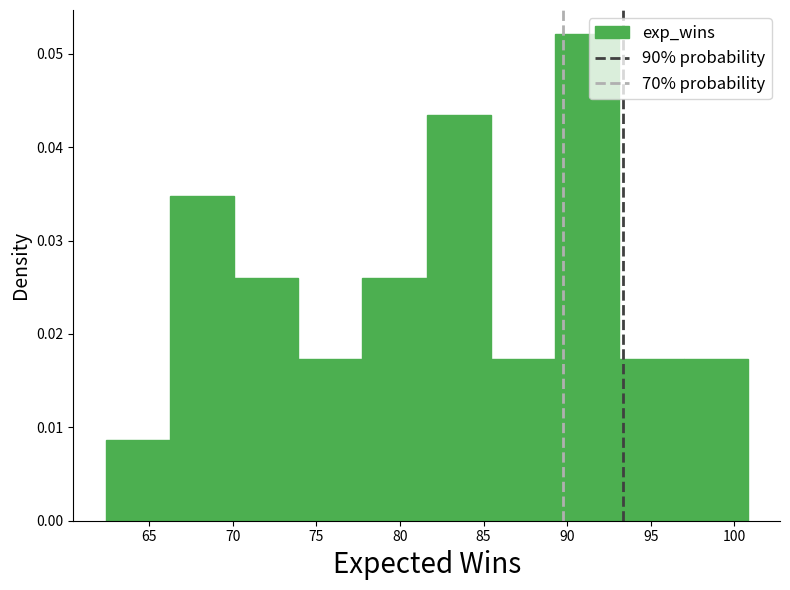

Over which range of the x-axis is the bar tallest?

89.5 to 93.0